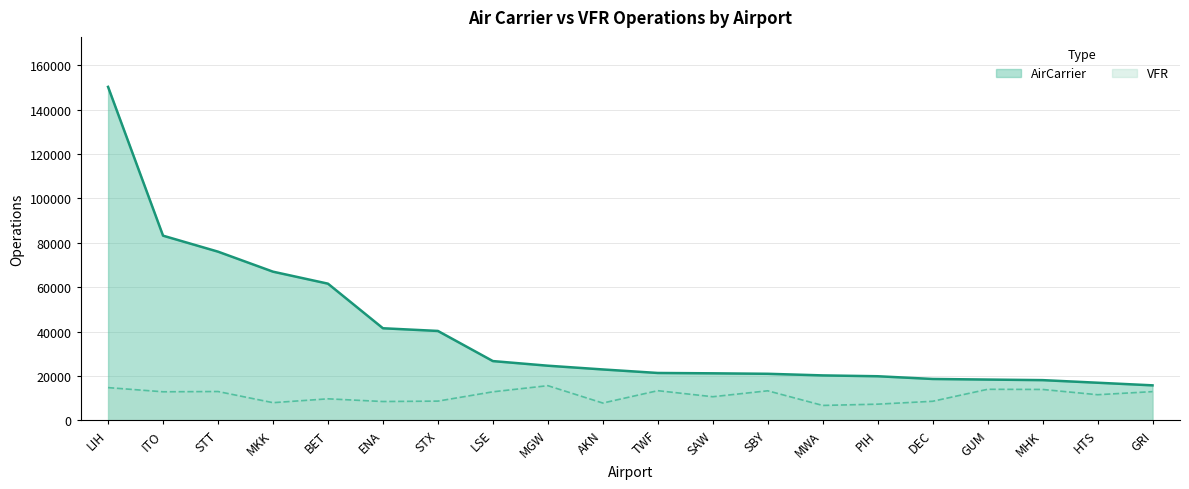

Does the chart have visible grid lines?

Yes